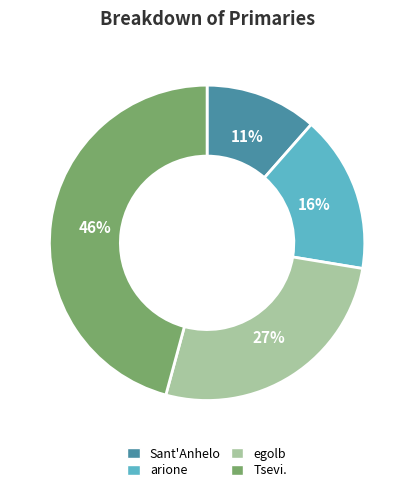

True or false: arione accounts for 2% of the total.

False